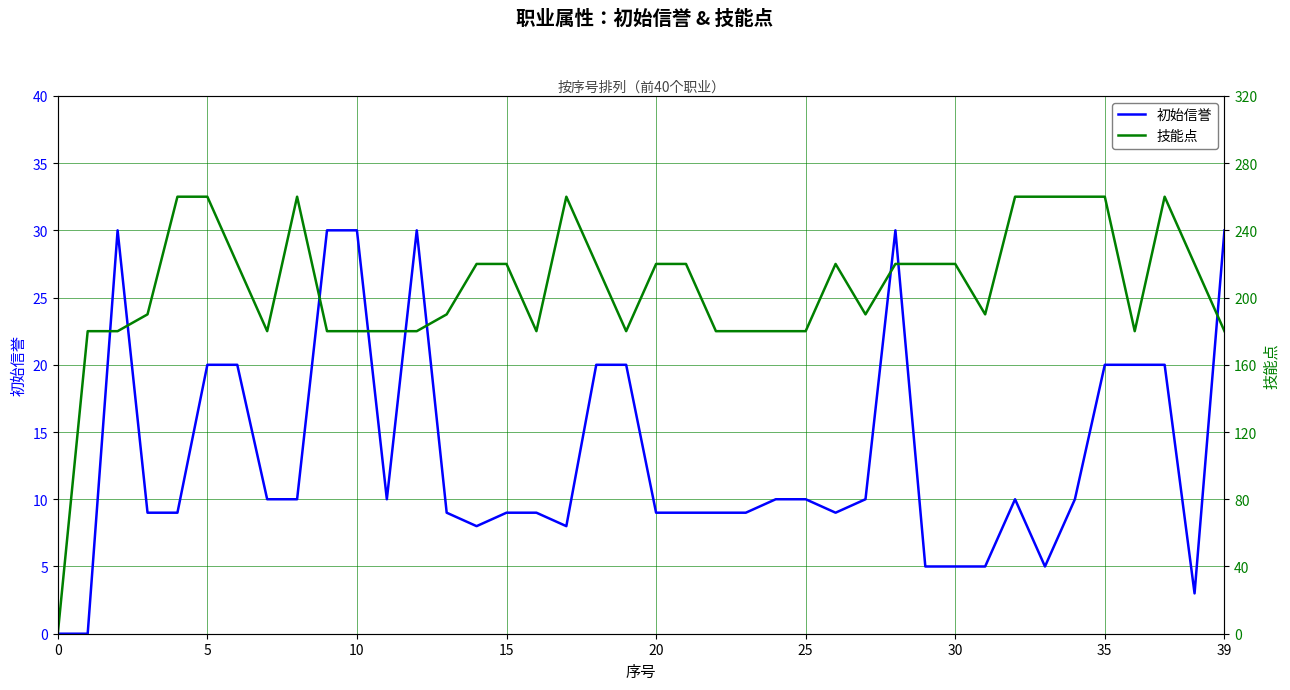

What is the difference between the 初始信誉 values at 34 and 9?

20